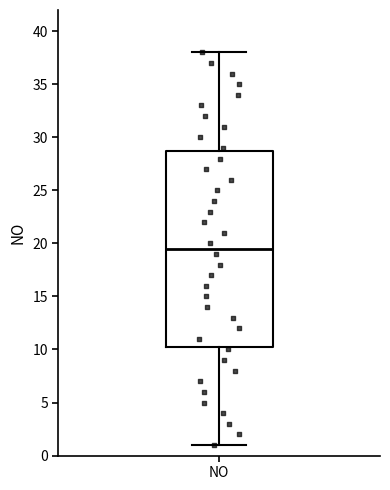

Transcribe this box plot: give where the median line is, the range the box spans, and where the two whiskers end, as read against the y-axis. The values are not printed on the chart, so give them approximately, as read against the axis.

median 19.5, box 10.5 to 29.0, whiskers 1.0 to 38.0